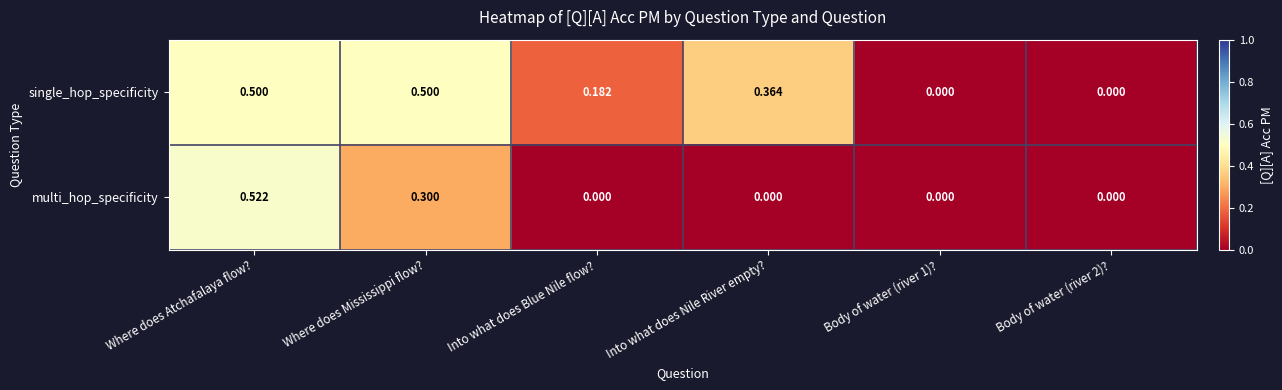

At which category is the sum across all series the highest?

Where does Atchafalaya flow?